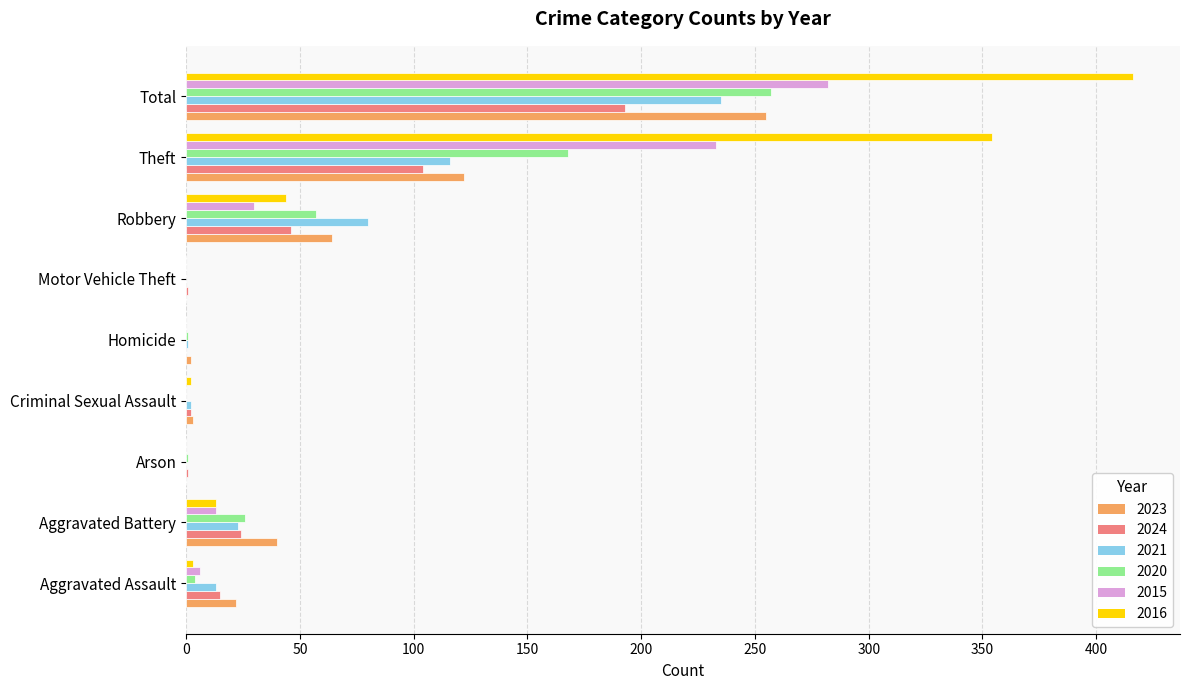

Count the number of data series in this chart.

6